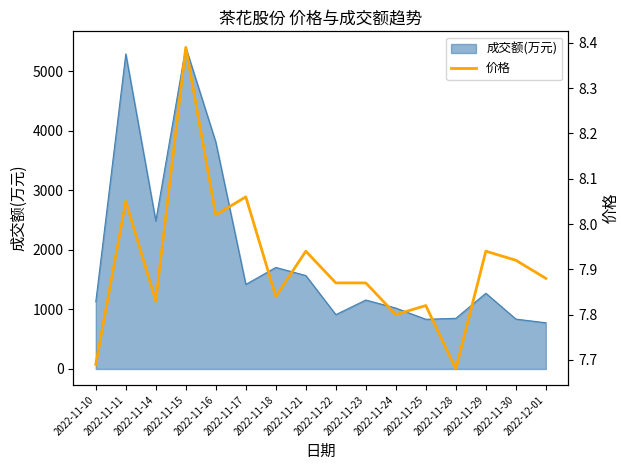

At which category does the chart reach its peak across all series?

2022-11-15